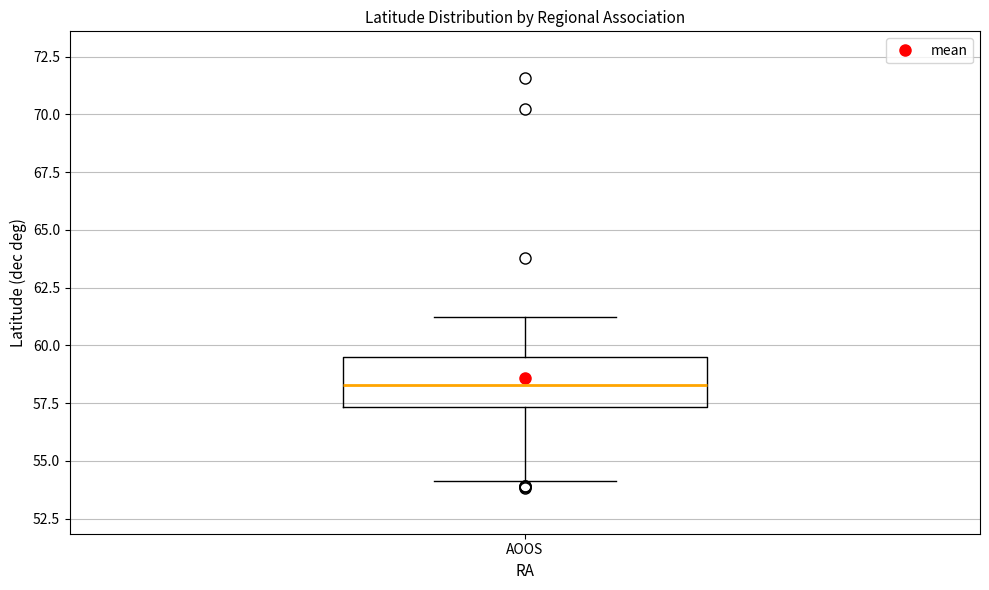

Read this box plot against the y-axis: the position of the median line, the range covered by the box, and the ends of both whiskers. The values are not printed on the chart, so give them approximately, as read against the axis.

median 58.5, box 57.5 to 59.5, whiskers 54.0 to 61.0